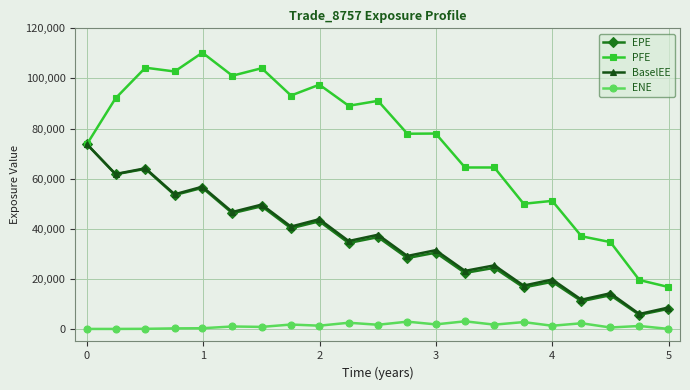

True or false: ENE has more than 0 interior local peaks.

True